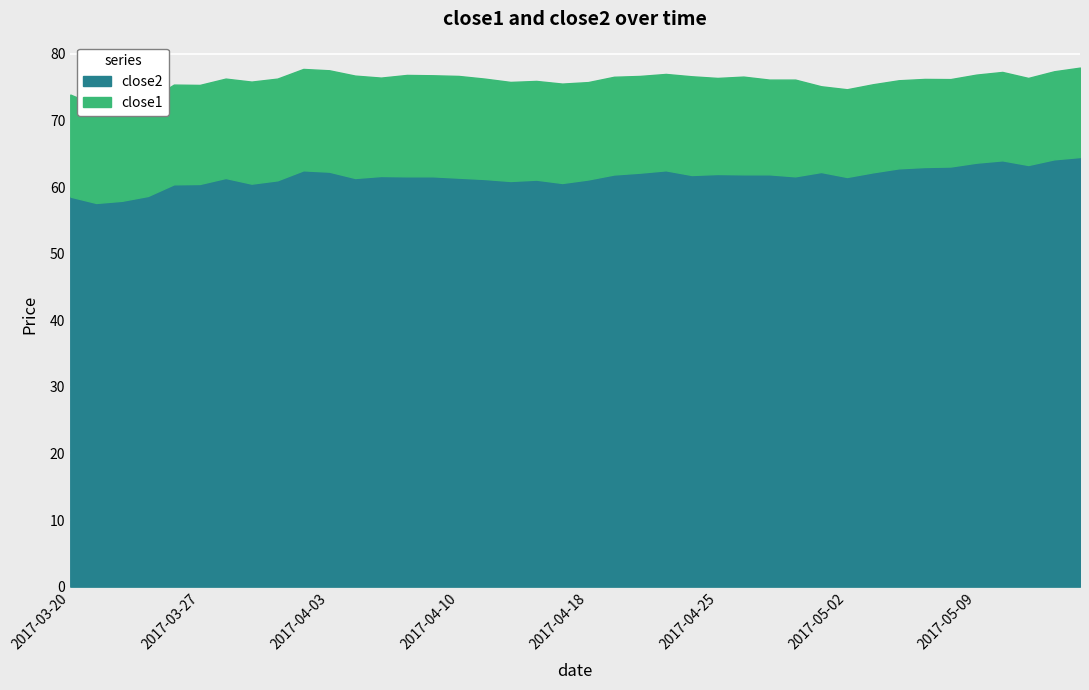

At which label is close2 closest to 61?

2017-03-30